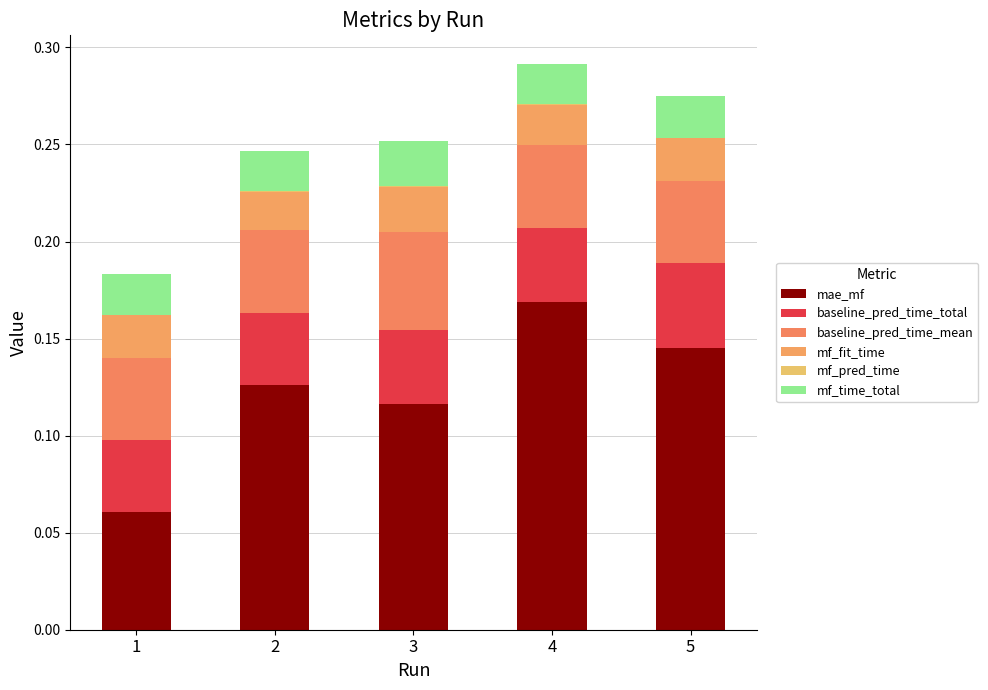

The value of mf_pred_time at 4 is 0.0. True or false?

True